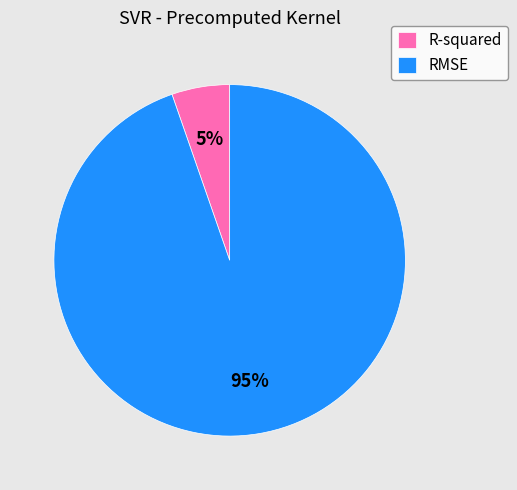

What percentage is the RMSE slice, to the nearest percent?

95%